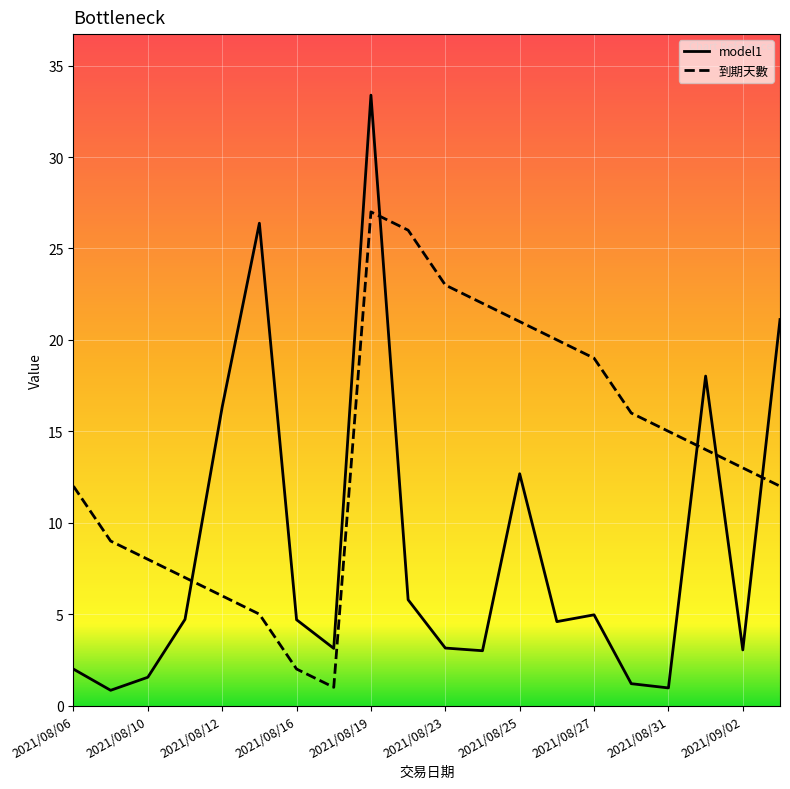

How many values in the model1 series exceed 4?

11